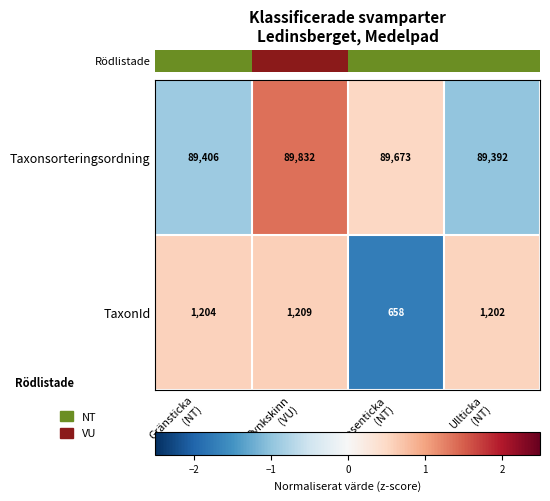

Rank the series at Rosenticka
(NT) from lowest to highest value.

TaxonId, Taxonsorteringsordning